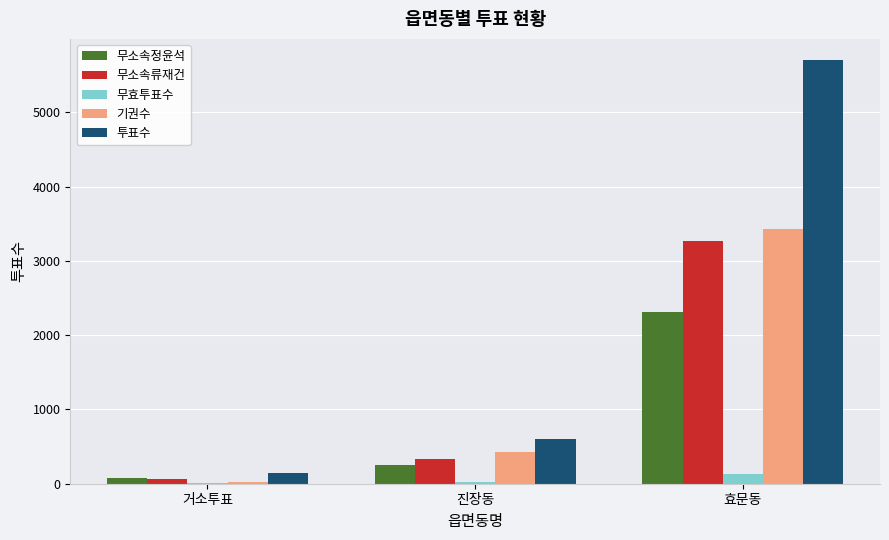

What is the greatest value displayed?

5702